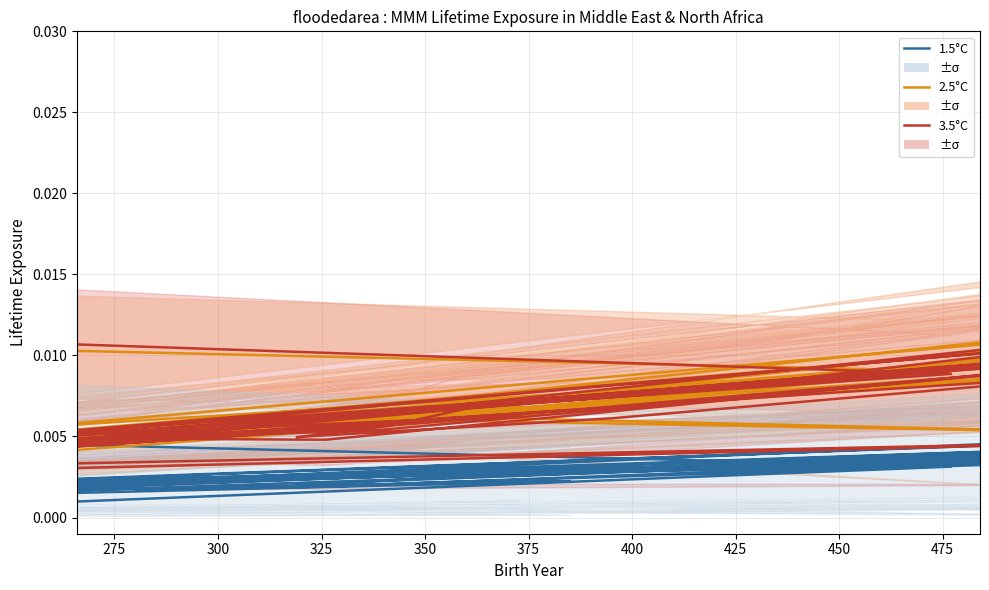

The 1.5°C series shows 0.0 at 20. True or false?

False